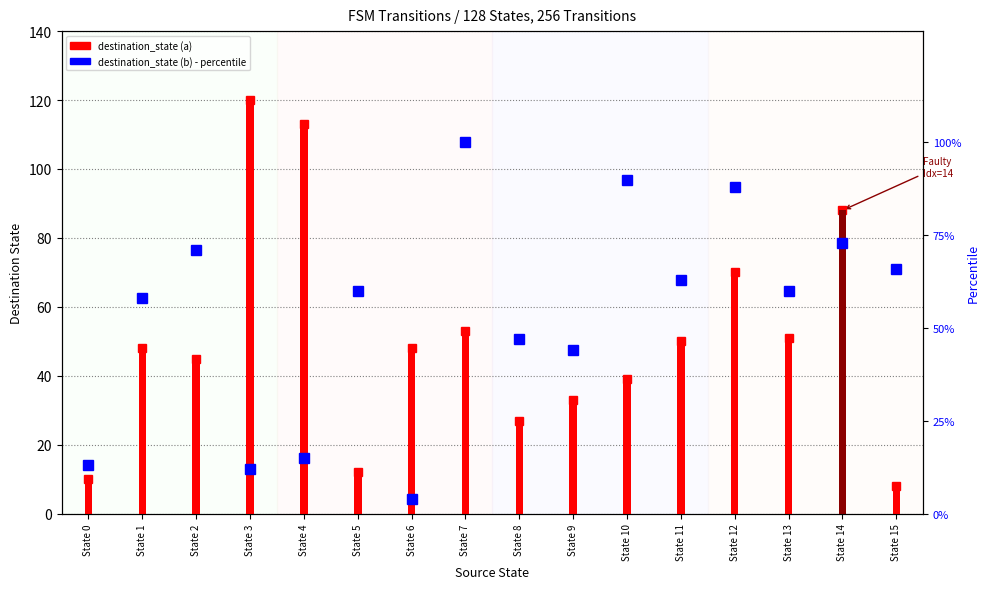

List the series in order of their overall mean, lowest first.

destination_state (a), destination_state (b)